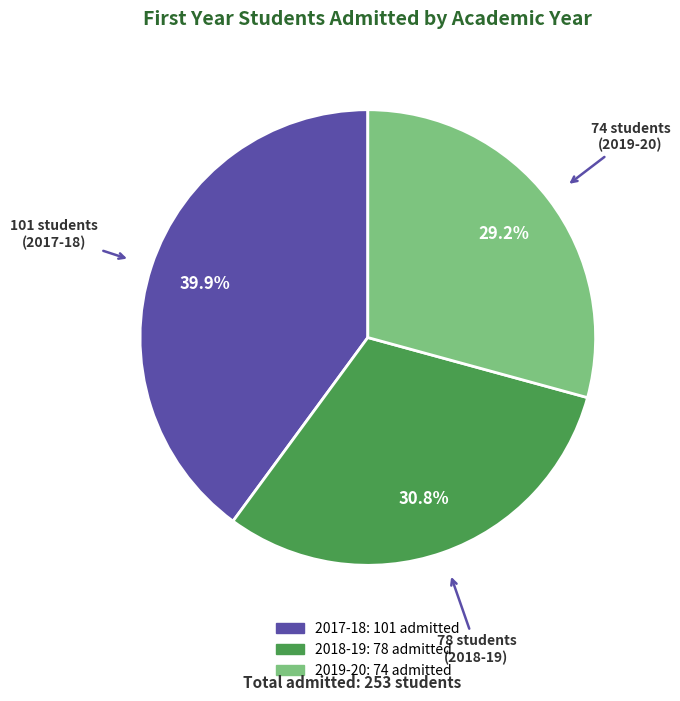

Combined, what portion of the pie is 2018-19 and 2019-20?

60.1%